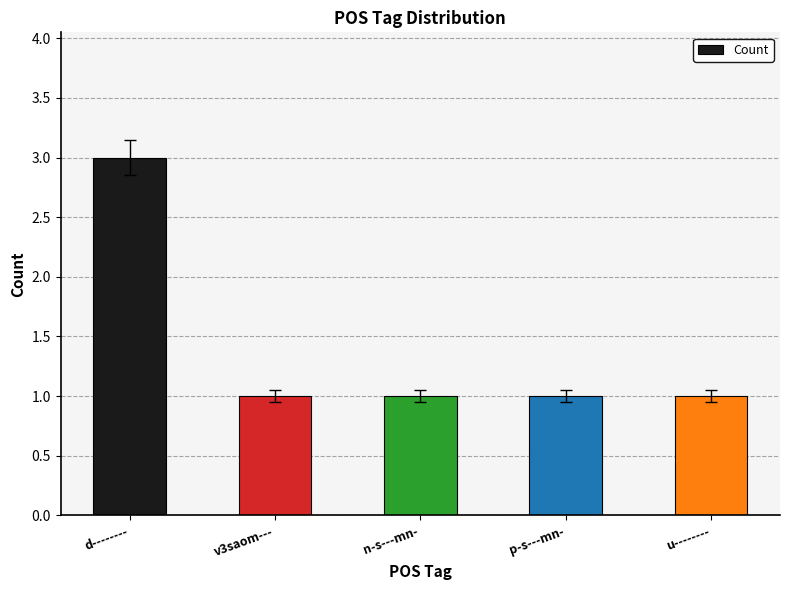

What is the difference between the values at d-------- and n-s---mn-?

2